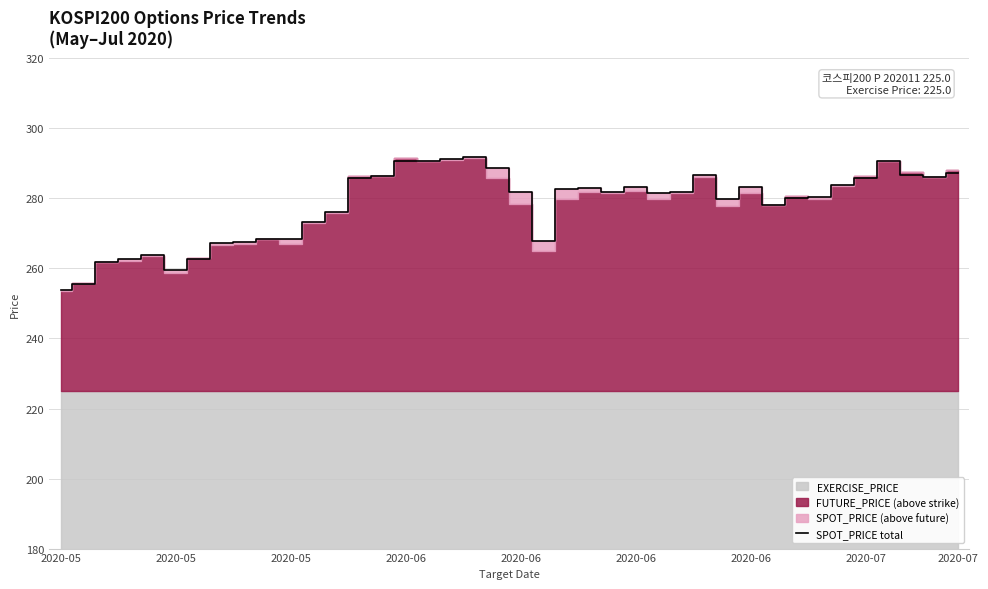

True or false: the data shows 488.6 at 27.

False